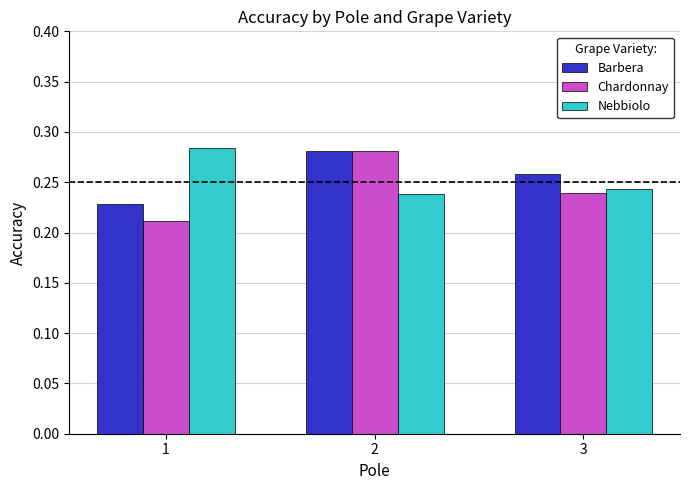

What is the sum of all Nebbiolo values?

0.8